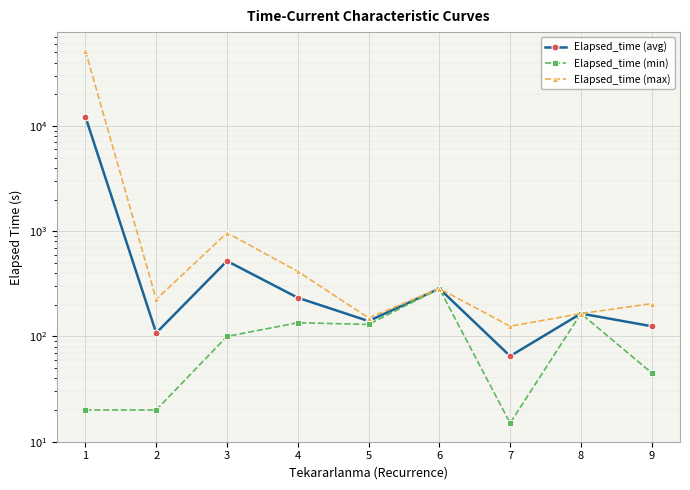

Reading right to left, what are all the values shown in this chart?

Elapsed_time (avg): 125.0	165.0	65.0	285.0	140.0	233.3	521.2	107.9	12280.5
Elapsed_time (min): 45.0	165.0	15.0	285.0	130.0	135.0	100.0	20.0	20.0
Elapsed_time (max): 205.0	165.0	125.0	285.0	150.0	415.0	965.0	225.0	51975.0